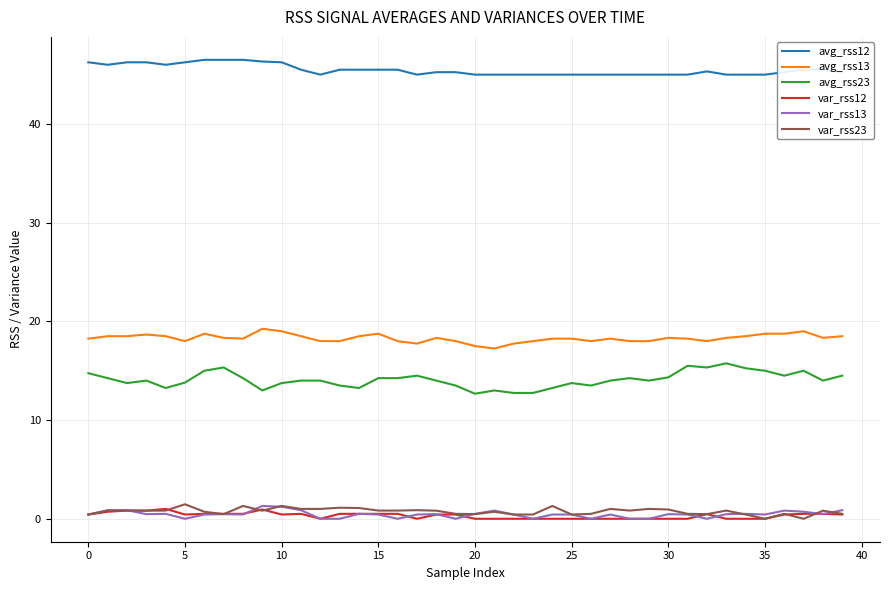

True or false: avg_rss12 and var_rss23 intersect in this chart.

False